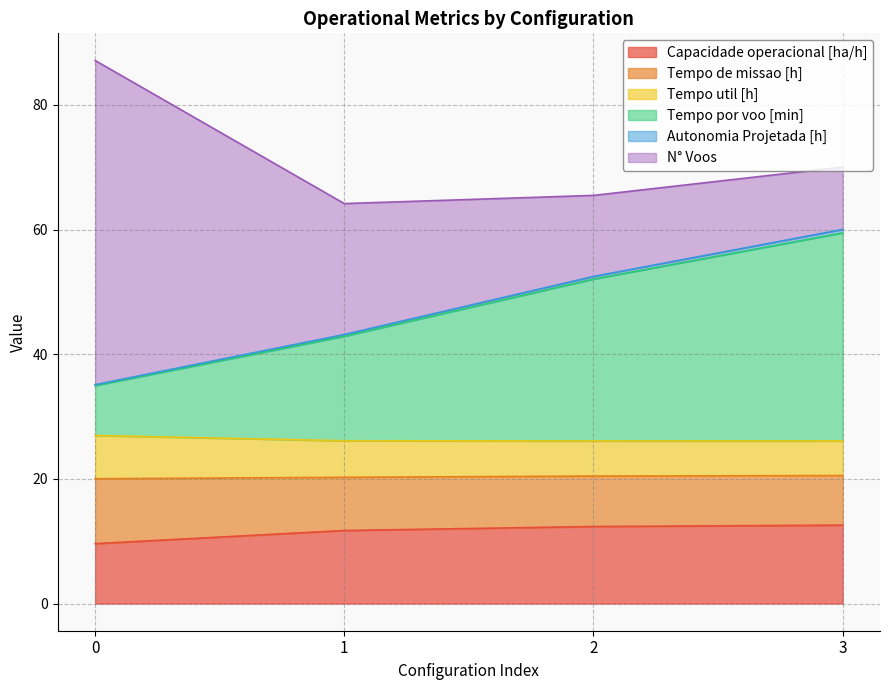

Does the chart have visible grid lines?

Yes